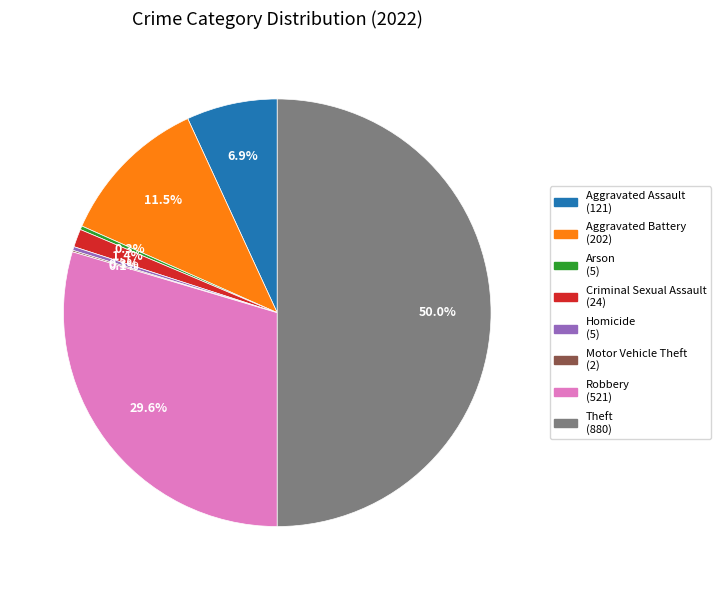

Does Criminal Sexual Assault represent more than half of the total?

No